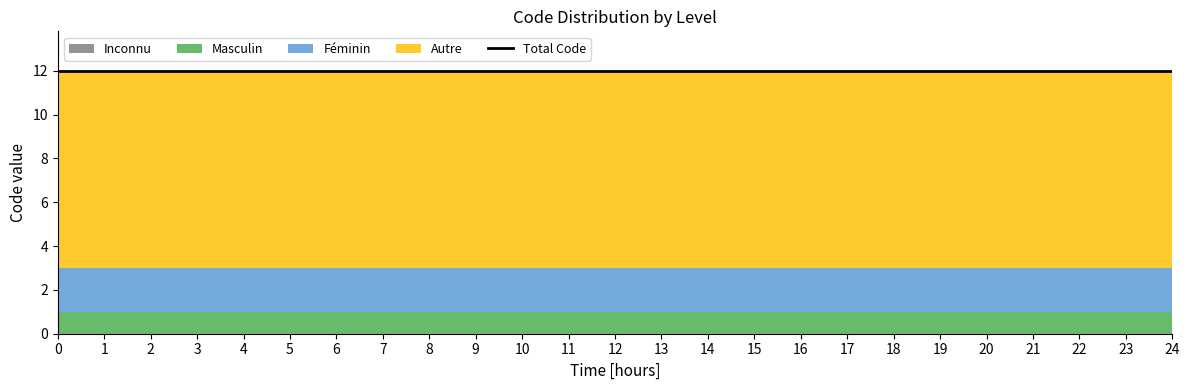

The value of Autre at 23 is 9. True or false?

True